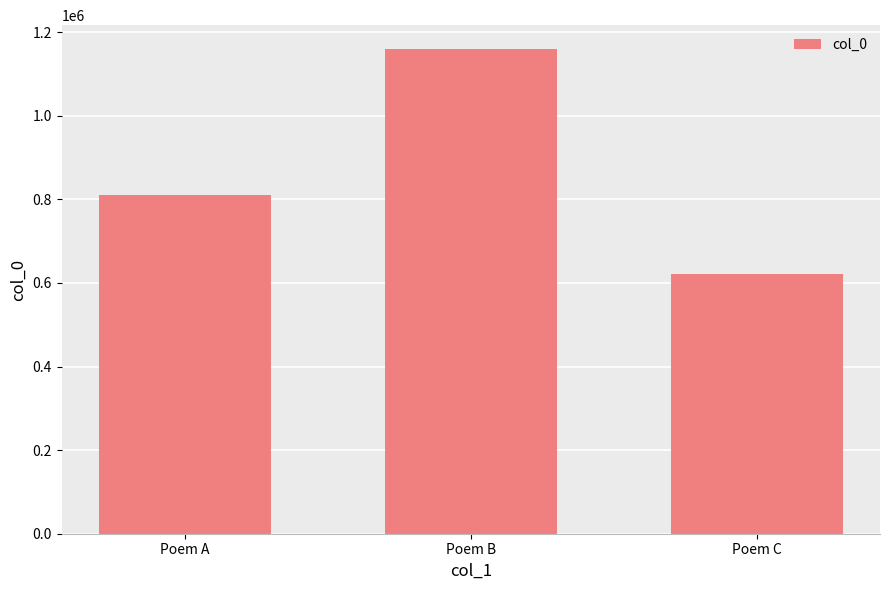

Rank the categories by value from lowest to highest.

Poem C, Poem A, Poem B